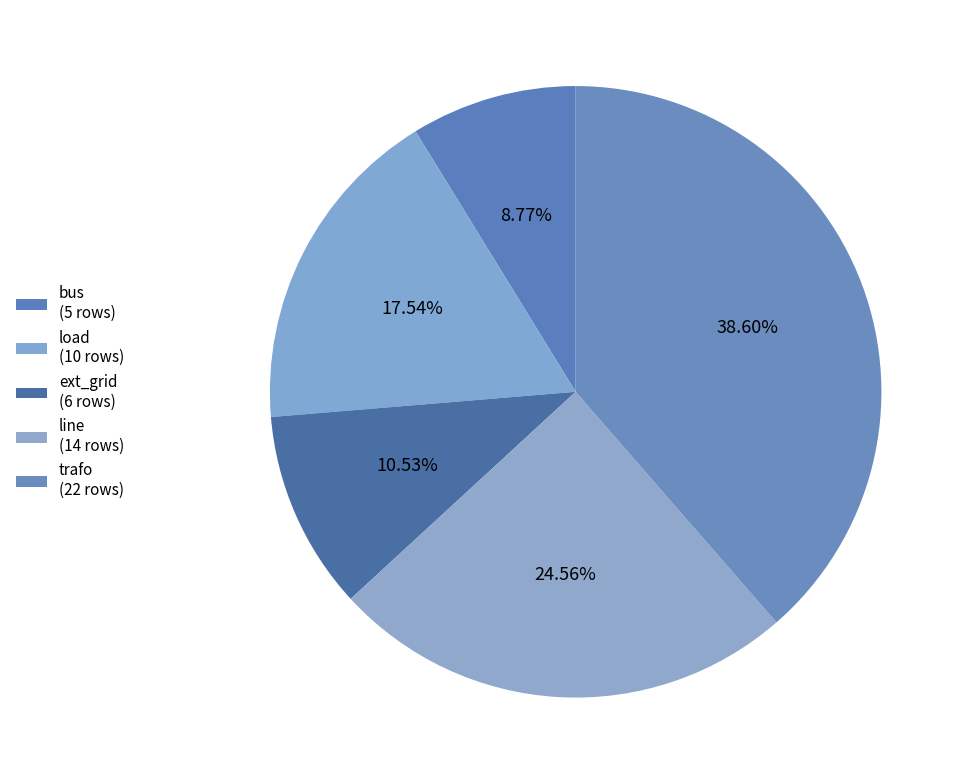

To the nearest percent, what percentage of the pie is bus?

9%